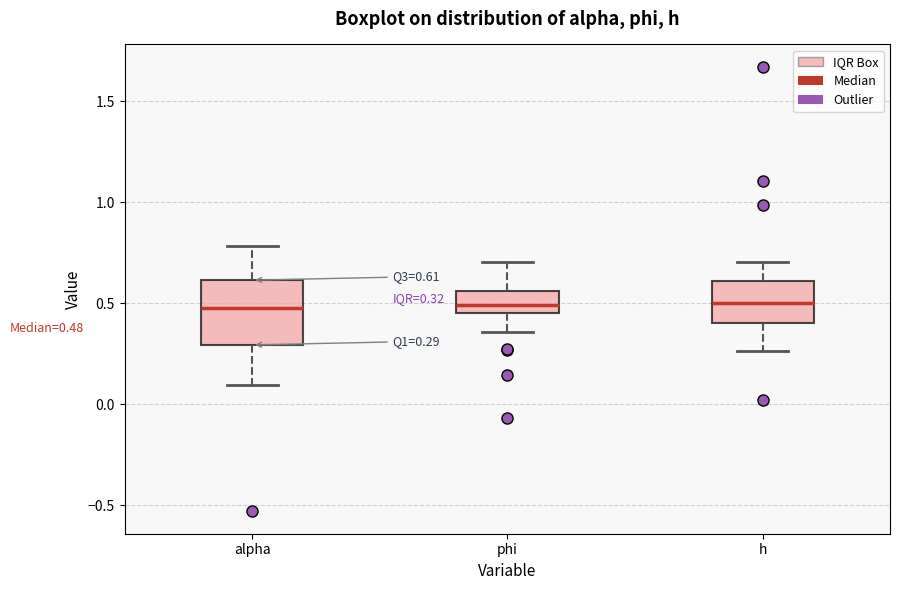

Comparing the boxes themselves (not the whiskers), which one is the tallest?

alpha